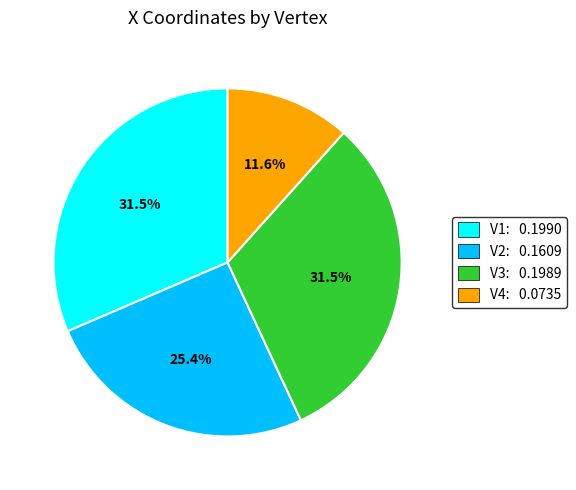

Count the number of slices in the pie.

4